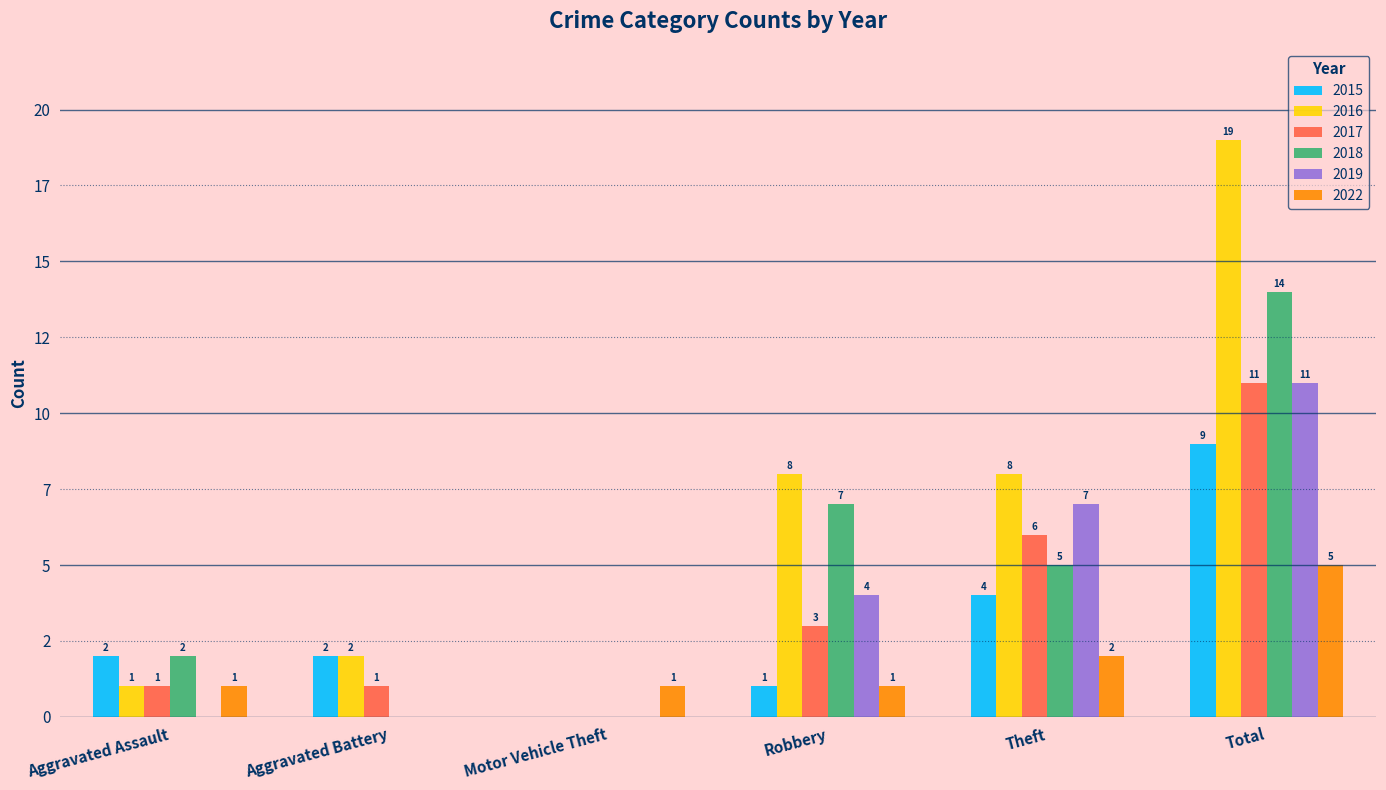

What is the difference between the 2018 values at Robbery and Aggravated Assault?

5